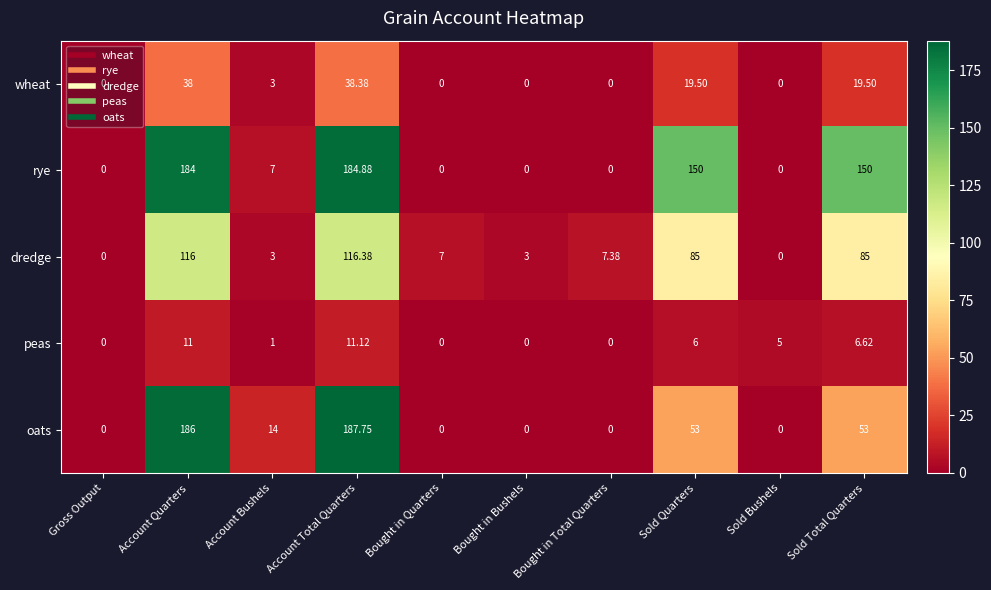

At which label does rye first exceed 7?

Account Quarters